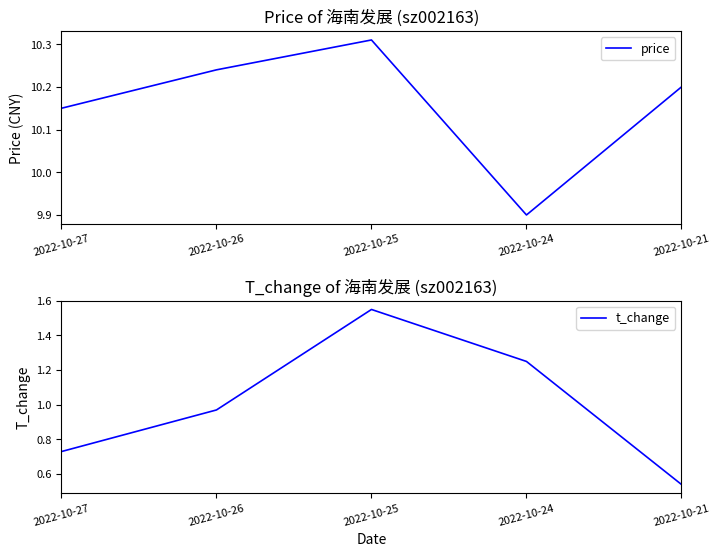

How many distinct data groups are displayed?

2